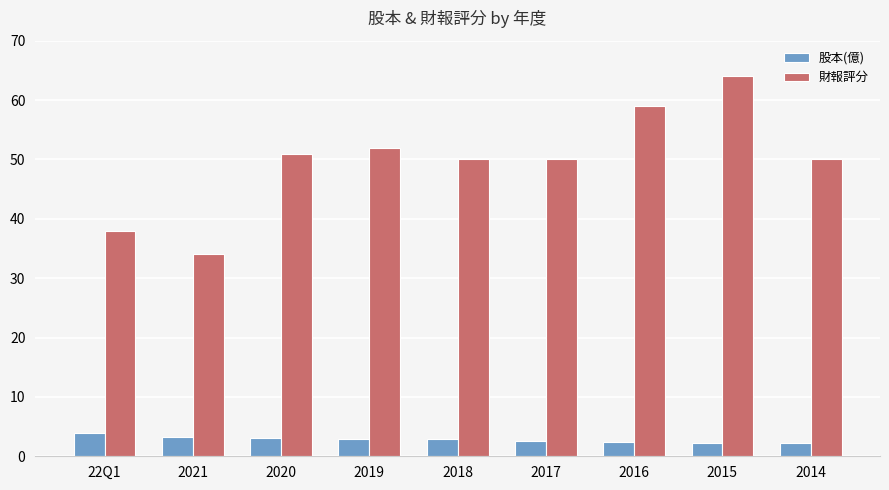

What is the smallest value displayed?

2.2